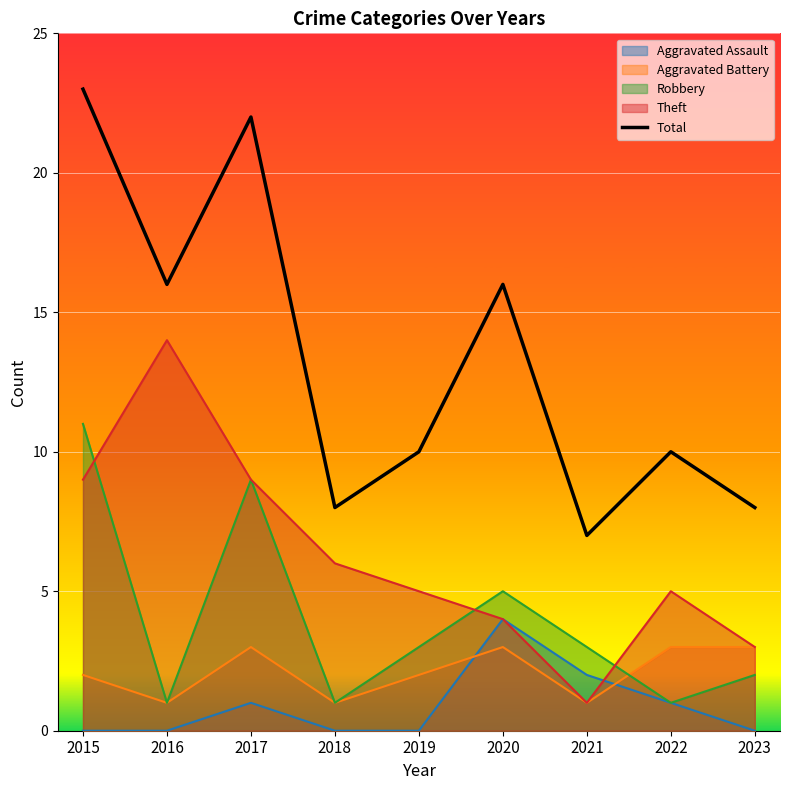

Read the value at 2021.

7